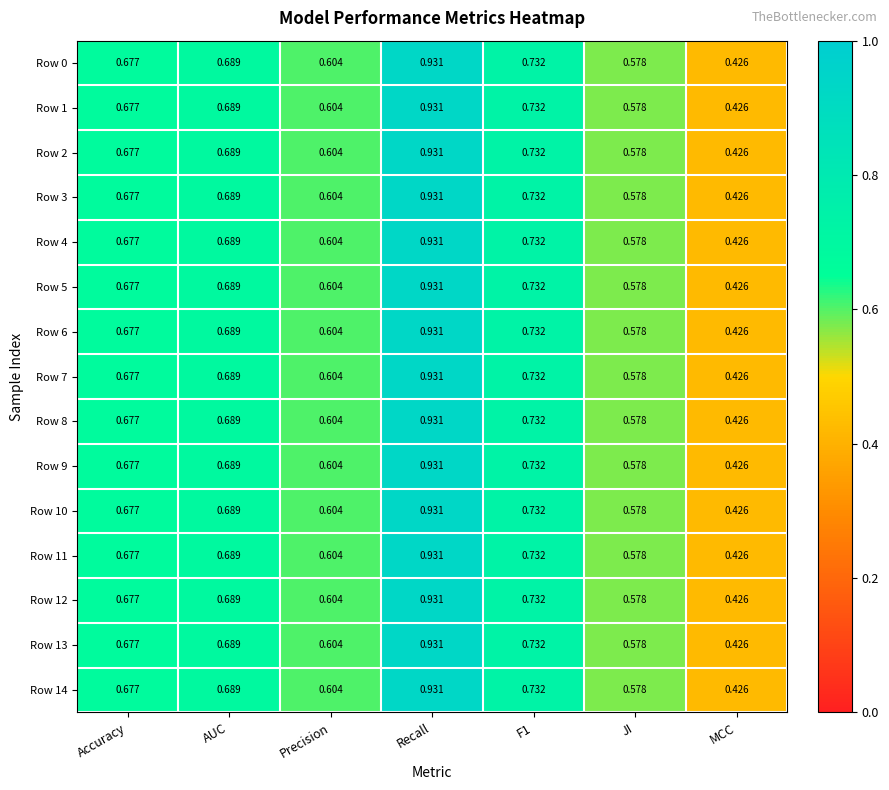

Is the value of Row 4 at Recall greater than the value of Row 2 at JI?

Yes